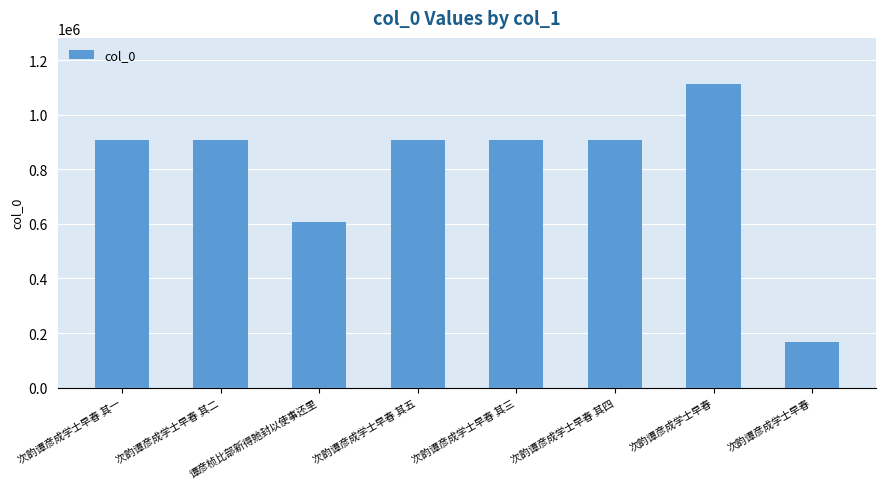

How many distinct data groups are displayed?

1